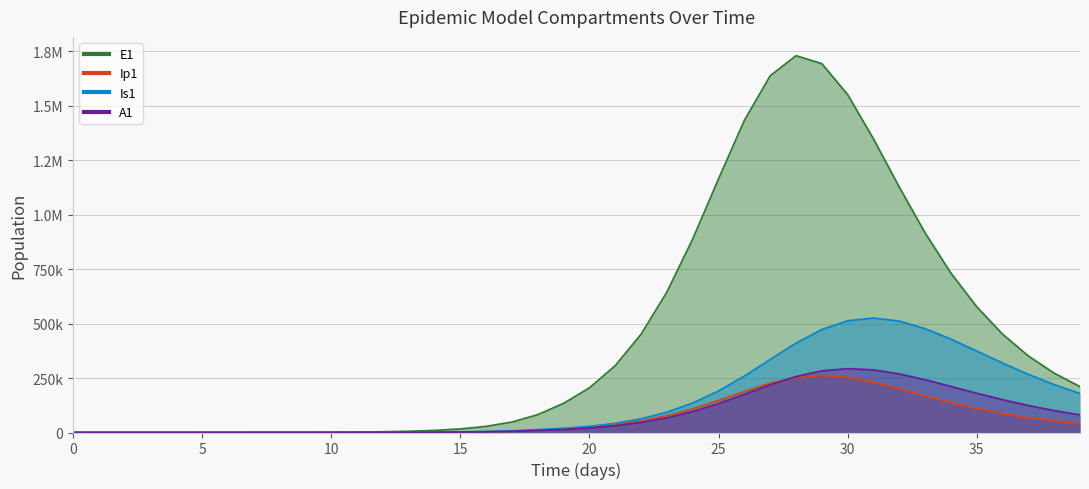

At which label does Is1 reach its minimum?

2